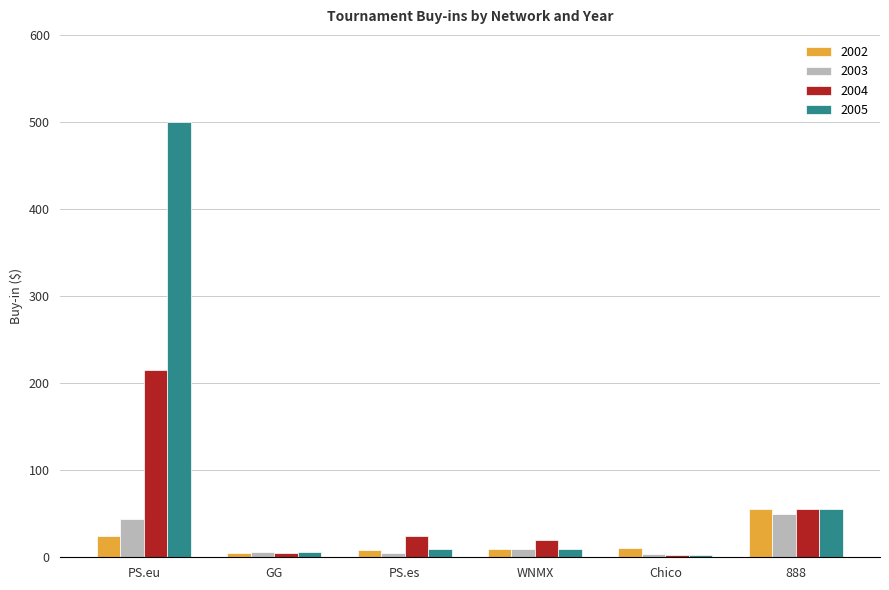

What is the difference between the maximum and minimum values in the 2005 series?

497.0